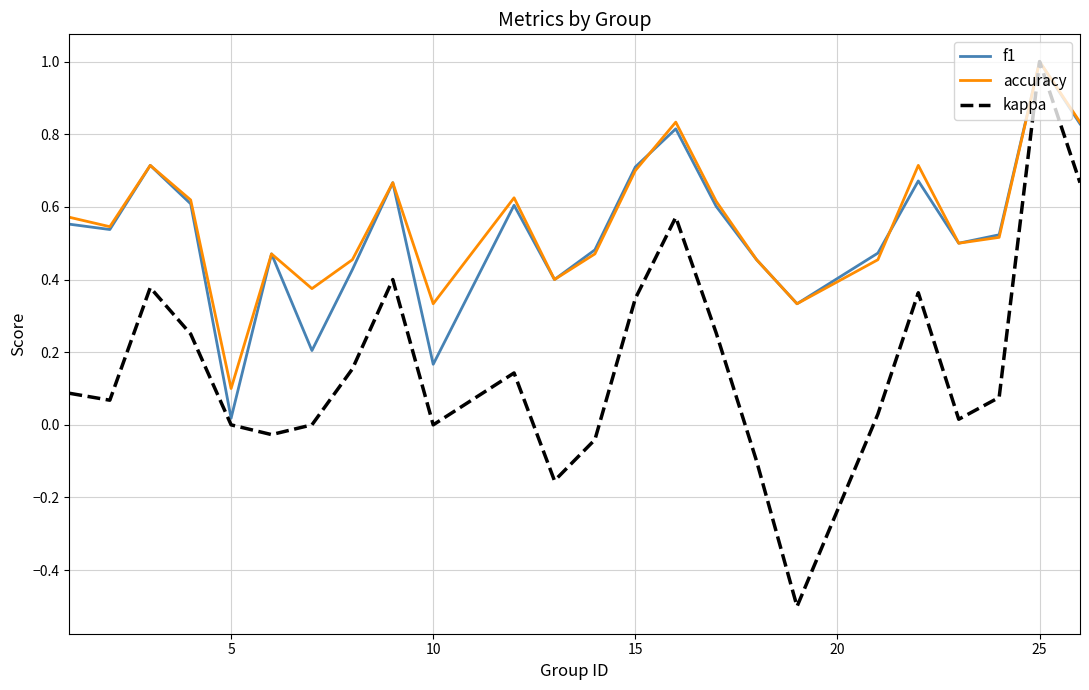

Which series has the largest total across all categories?

accuracy